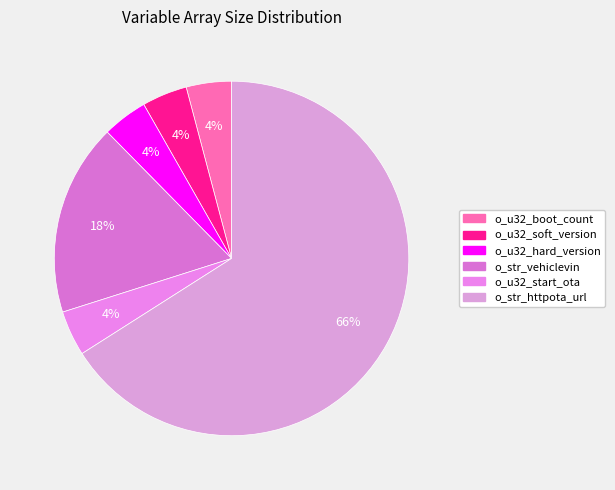

Rank the categories by value from lowest to highest.

o_u32_boot_count, o_u32_soft_version, o_u32_hard_version, o_u32_start_ota, o_str_vehiclevin, o_str_httpota_url